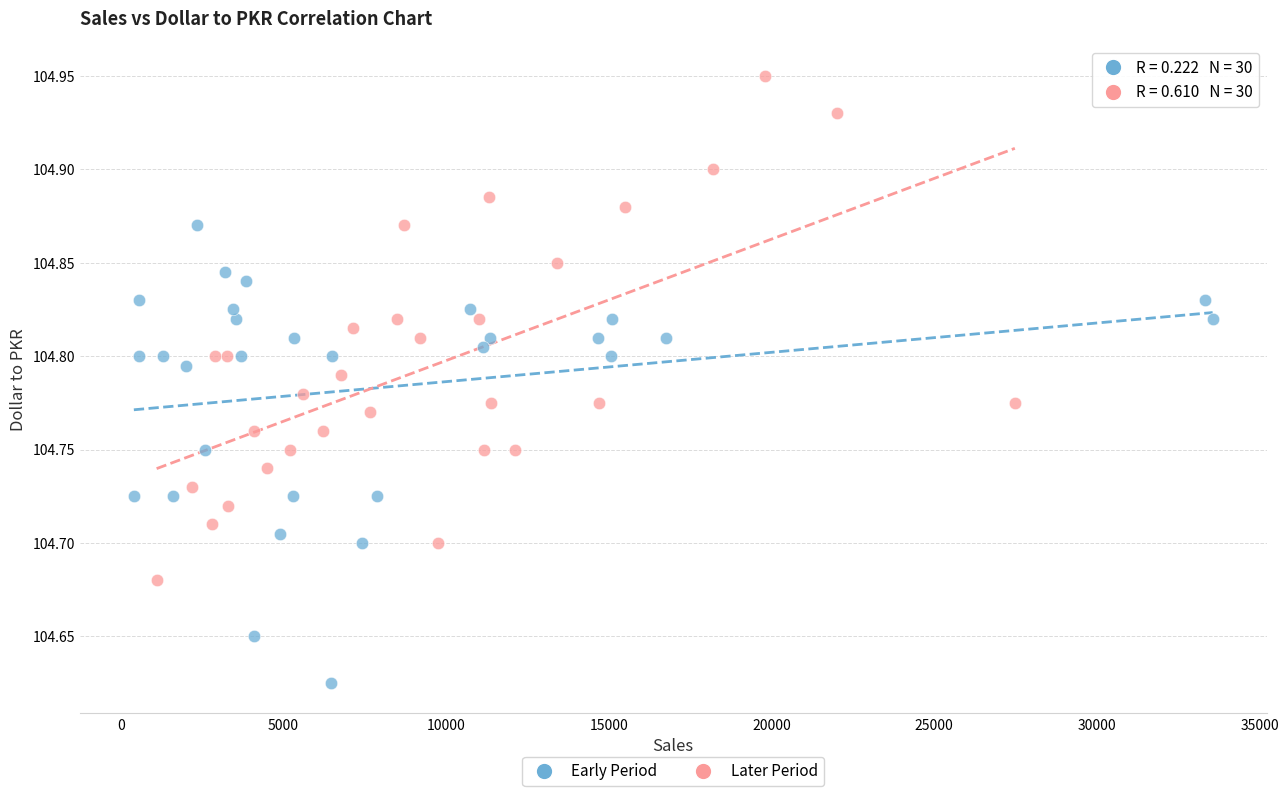

Which series reaches the maximum Y coordinate?

Later Period